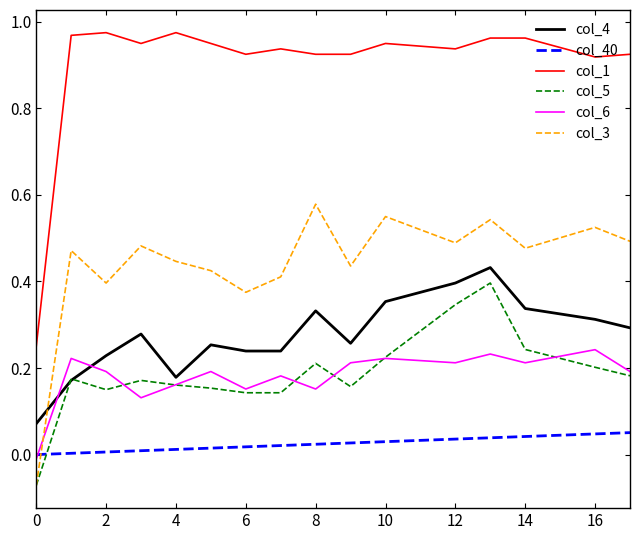

True or false: col_4 and col_6 intersect in this chart.

True